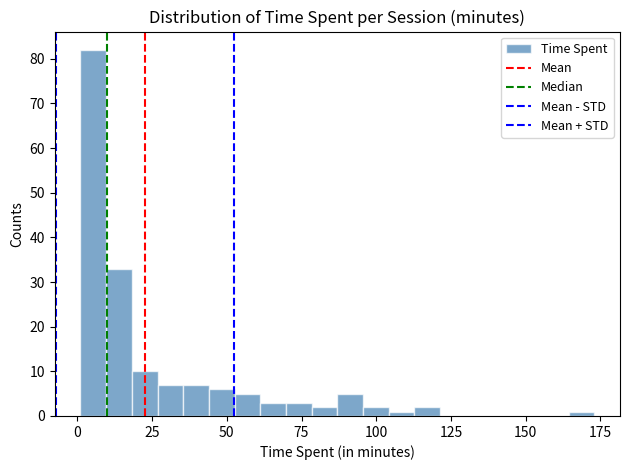

Around what value on the x-axis is the tallest bar? Give the approximate position of its centre, as read against the axis.

5